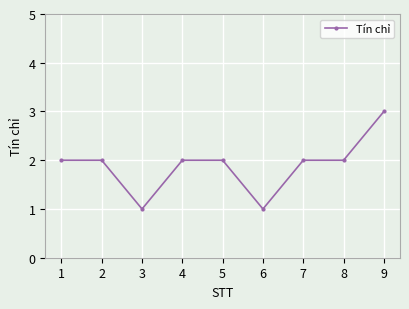

What is the greatest value displayed?

3